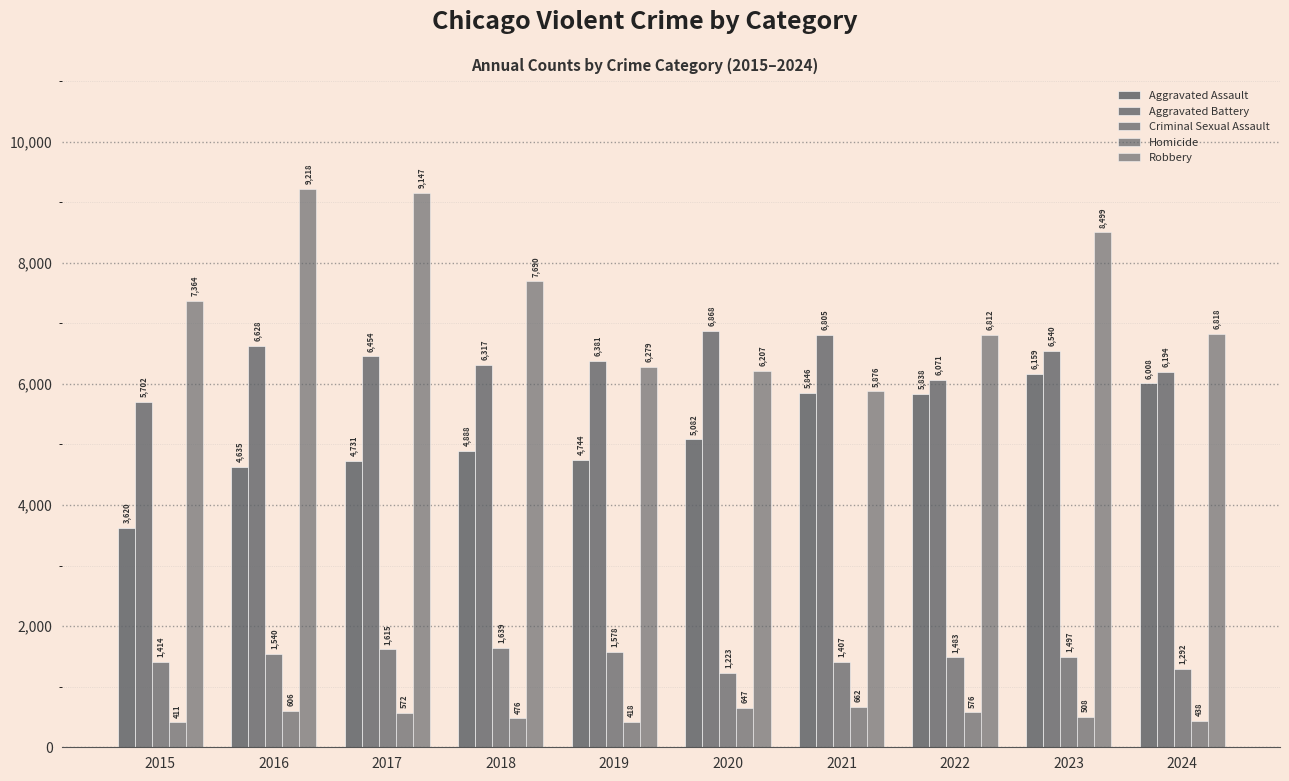

At which label does Homicide first exceed 572?

2016